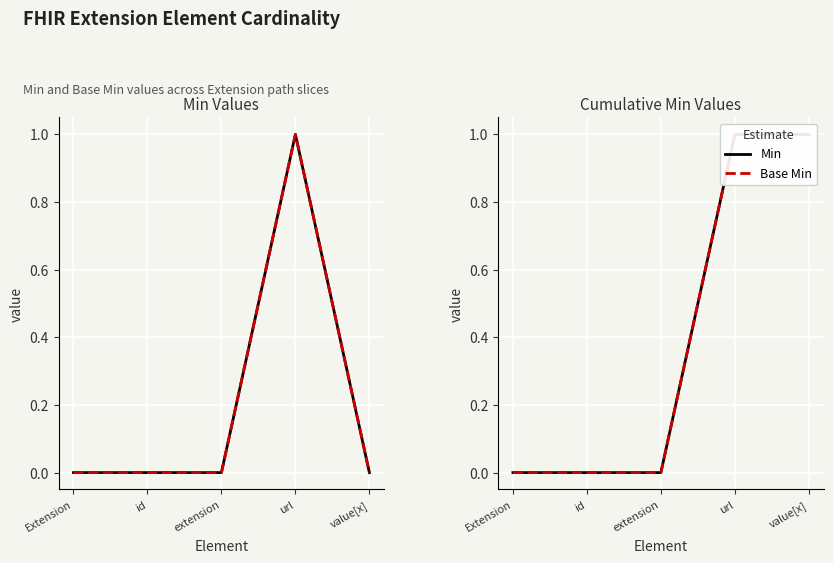

At extension, list the series in order from smallest to largest.

Min, Base Min, Min (cumsum), Base Min (cumsum)